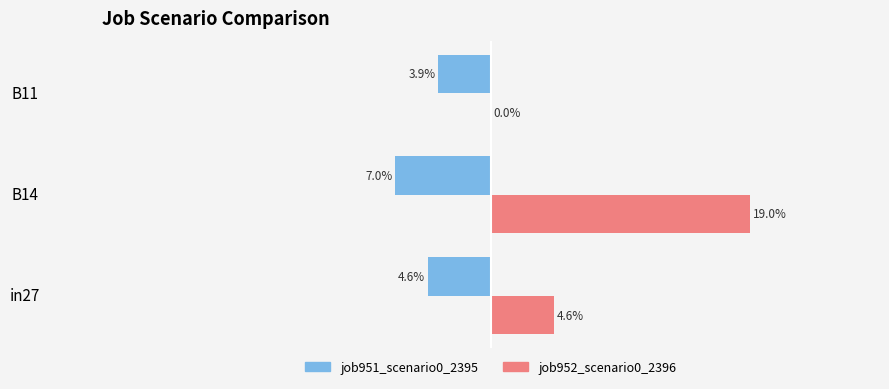

How many positive values does the job952_scenario0_2396 series have?

2